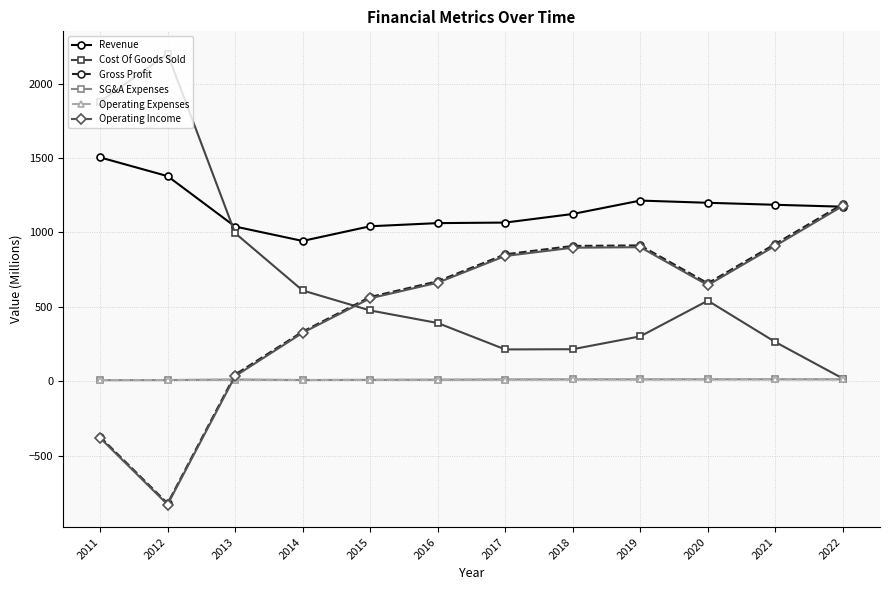

Which series has the largest total across all categories?

Revenue